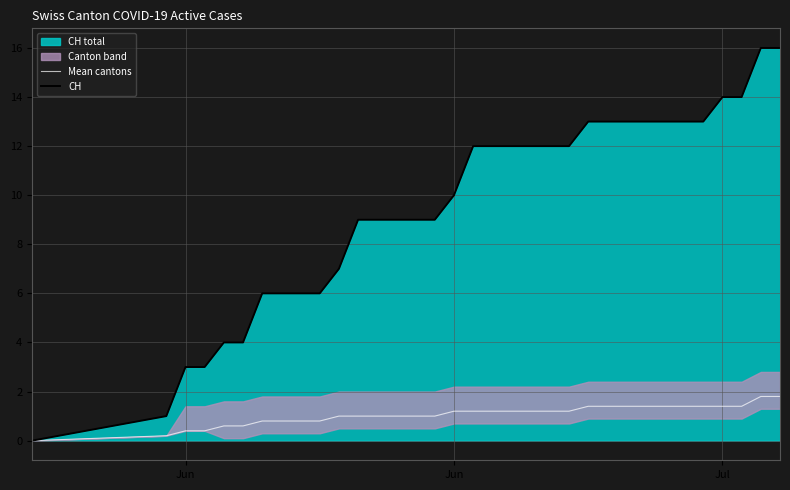

What is the value of the Mean cantons point at the 27th from the left?

1.4